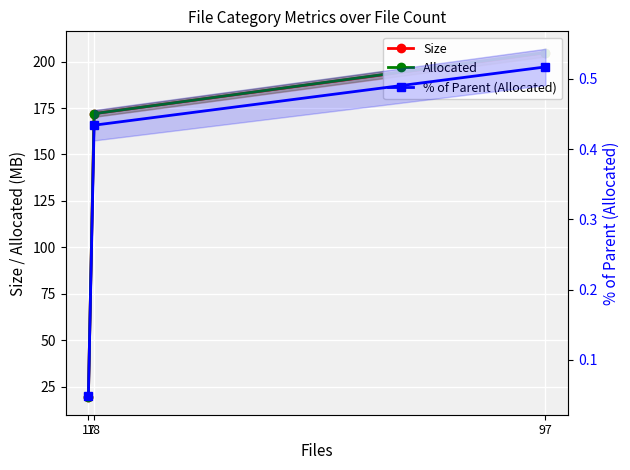

Count the number of data series in this chart.

3